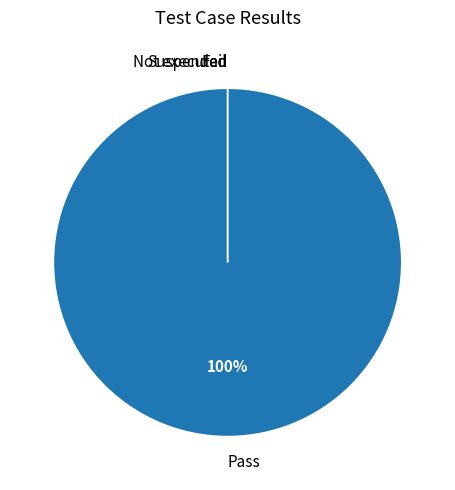

Which category accounts for the majority?

Pass